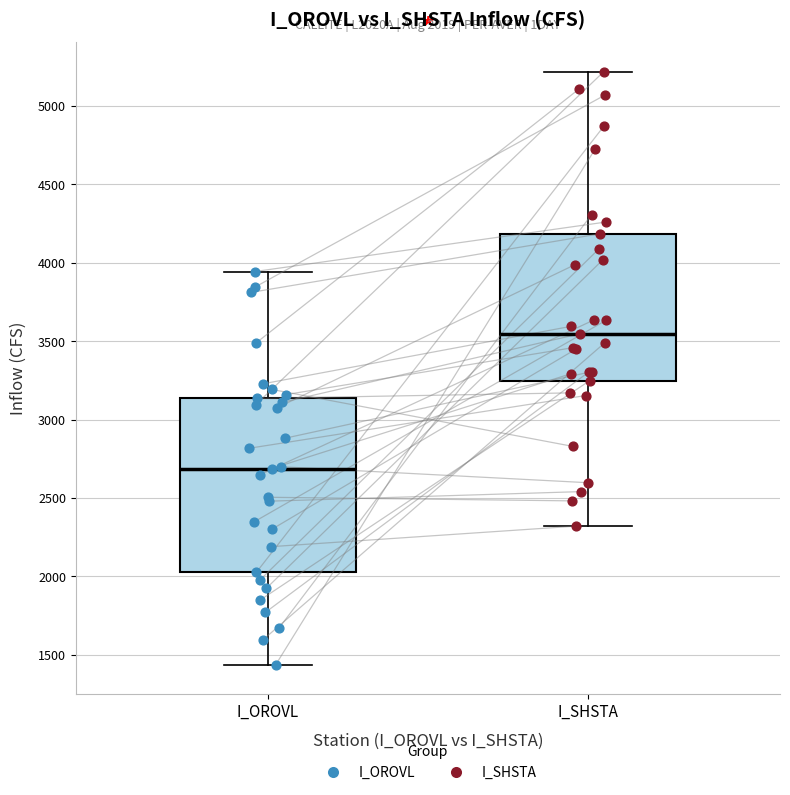

Which box has the highest median line?

I_SHSTA